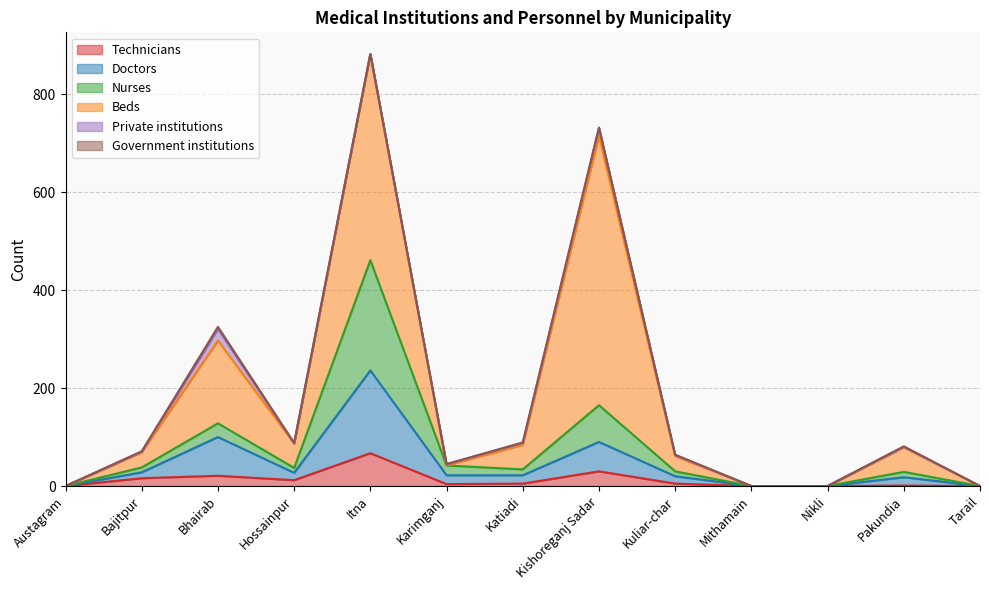

Is it true that Doctors equals 33 at Karimganj?

False